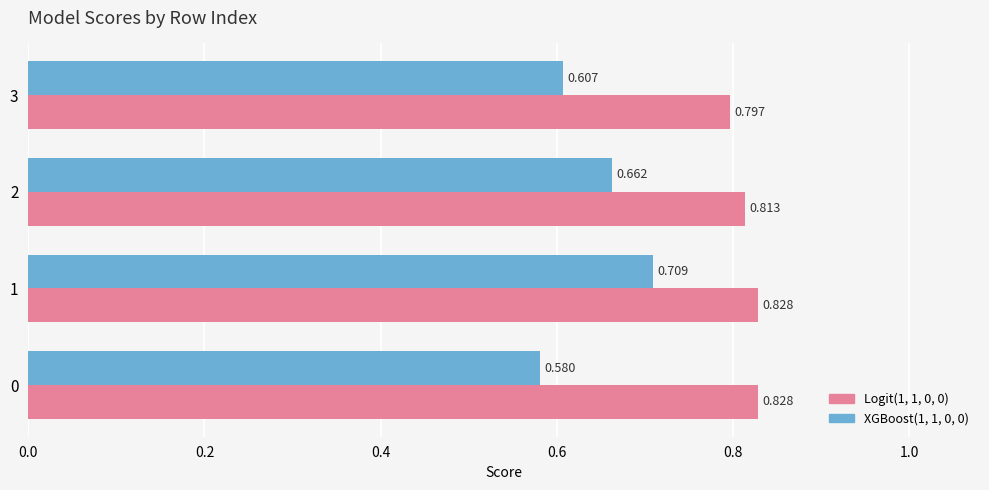

Is the value of Logit(1, 1, 0, 0) at 0 greater than the value of XGBoost(1, 1, 0, 0) at 0?

Yes